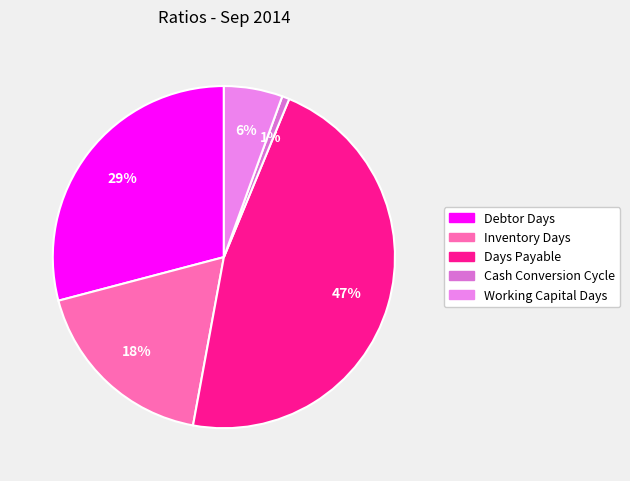

Which category has the smallest portion of the pie?

Cash Conversion Cycle